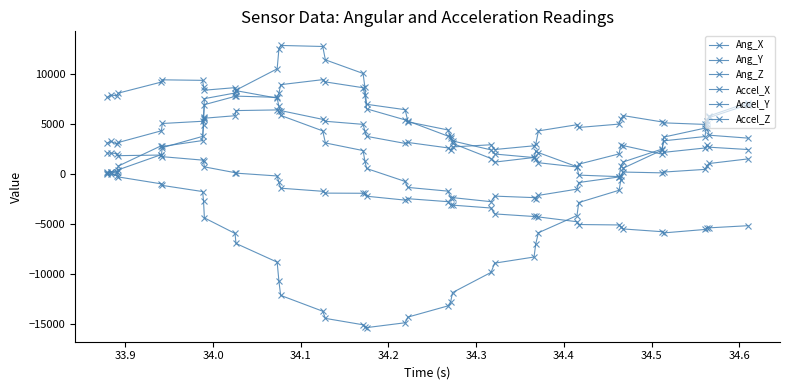

What is the difference between the maximum and minimum values in the Ang_Y series?

9665